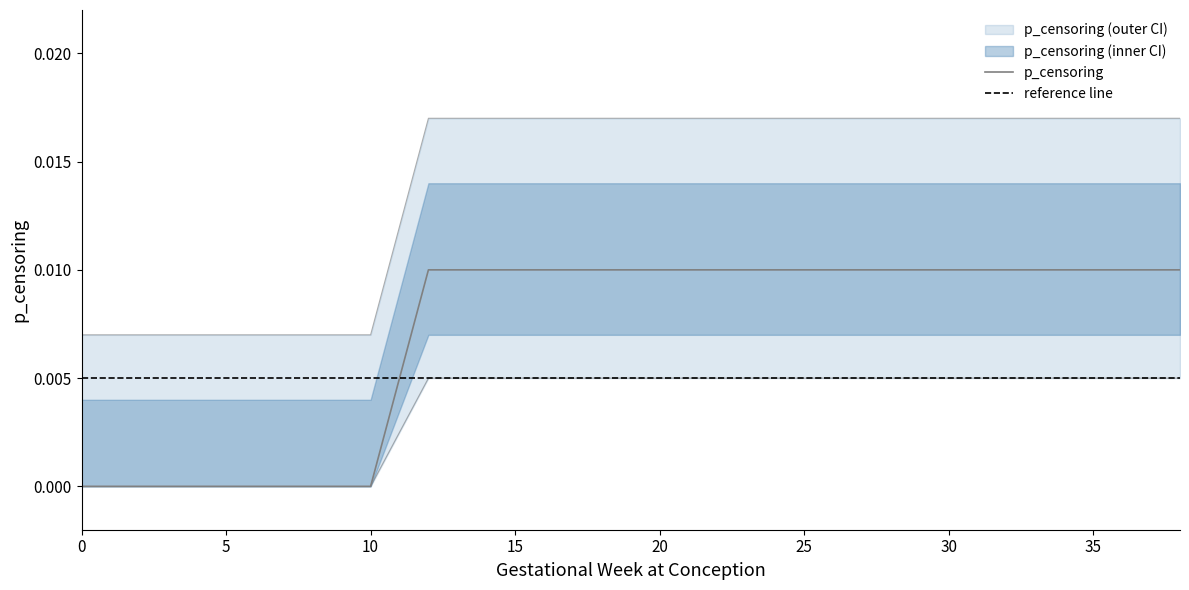

List the labels in order of value, largest first.

12, 14, 16, 18, 20, 22, 24, 26, 28, 30, 32, 34, 36, 38, 0, 2, 4, 6, 8, 10